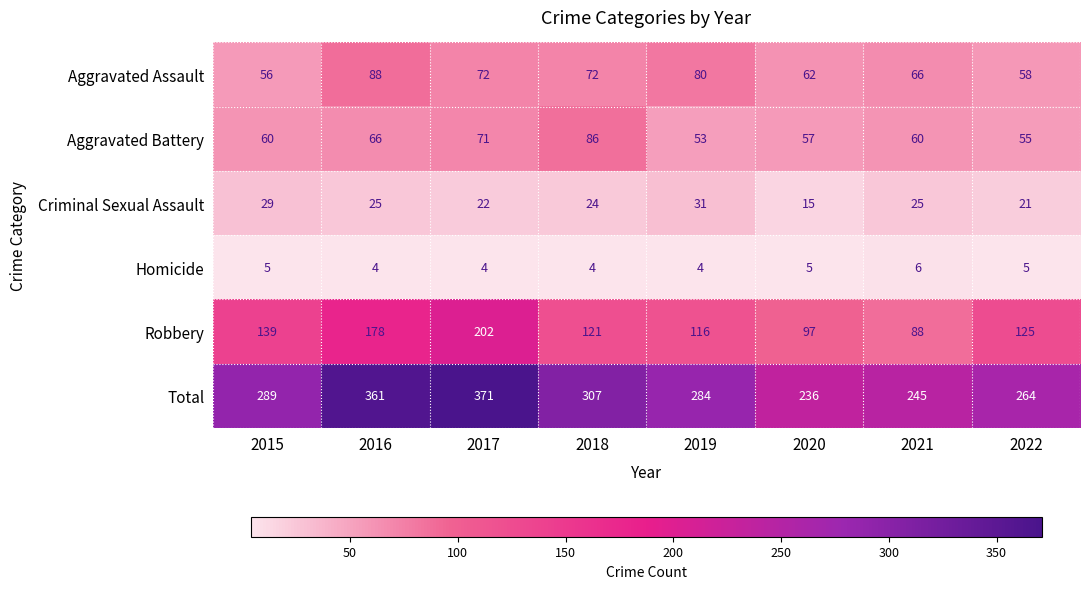

What is the difference between the maximum and minimum values in the Aggravated Battery series?

33